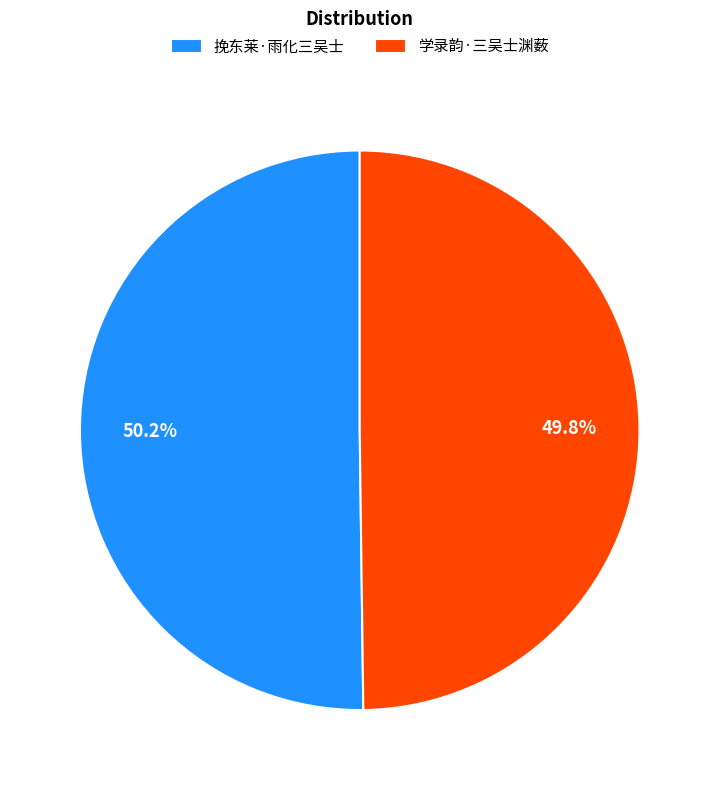

True or false: 挽东莱·雨化三吴士 accounts for 41% of the total.

False